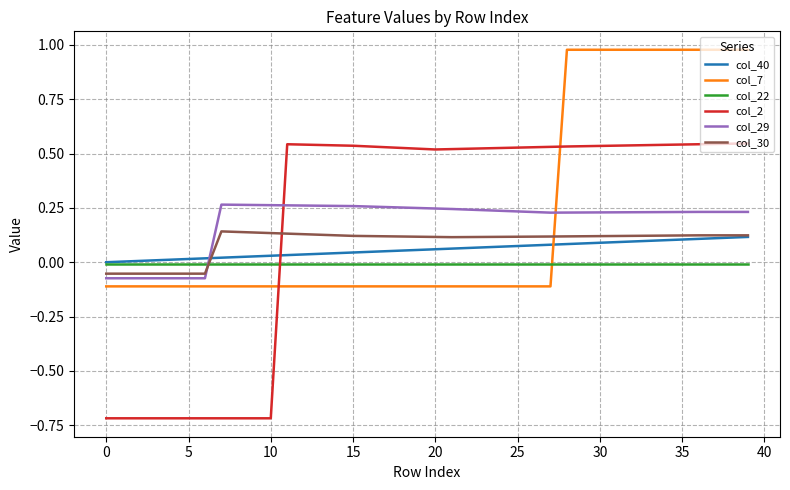

True or false: col_30 and col_22 cross at least once.

True